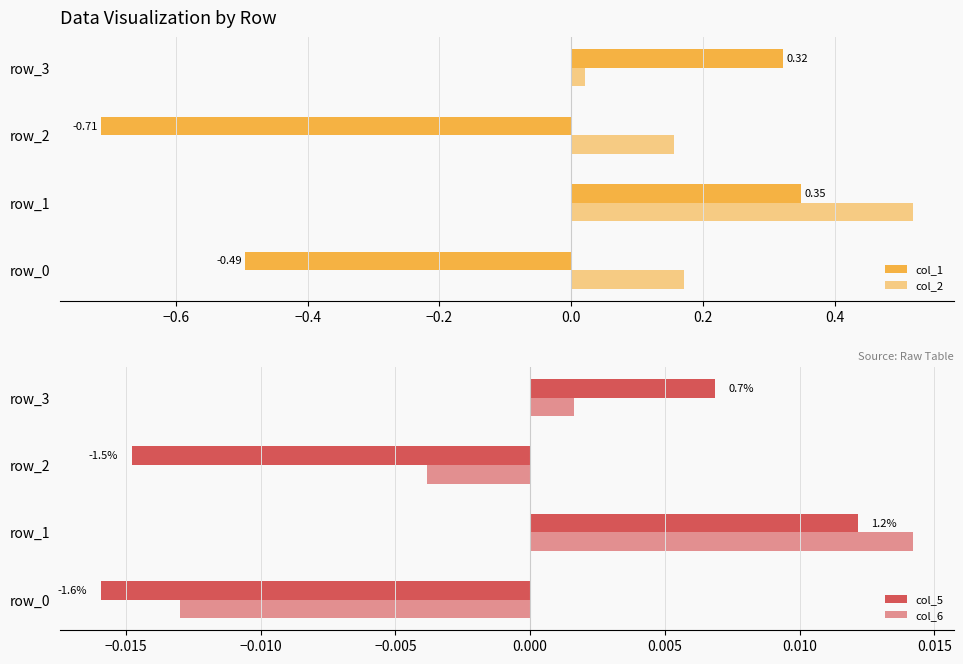

Is it true that col_2 equals 0.2 at −0.4?

False